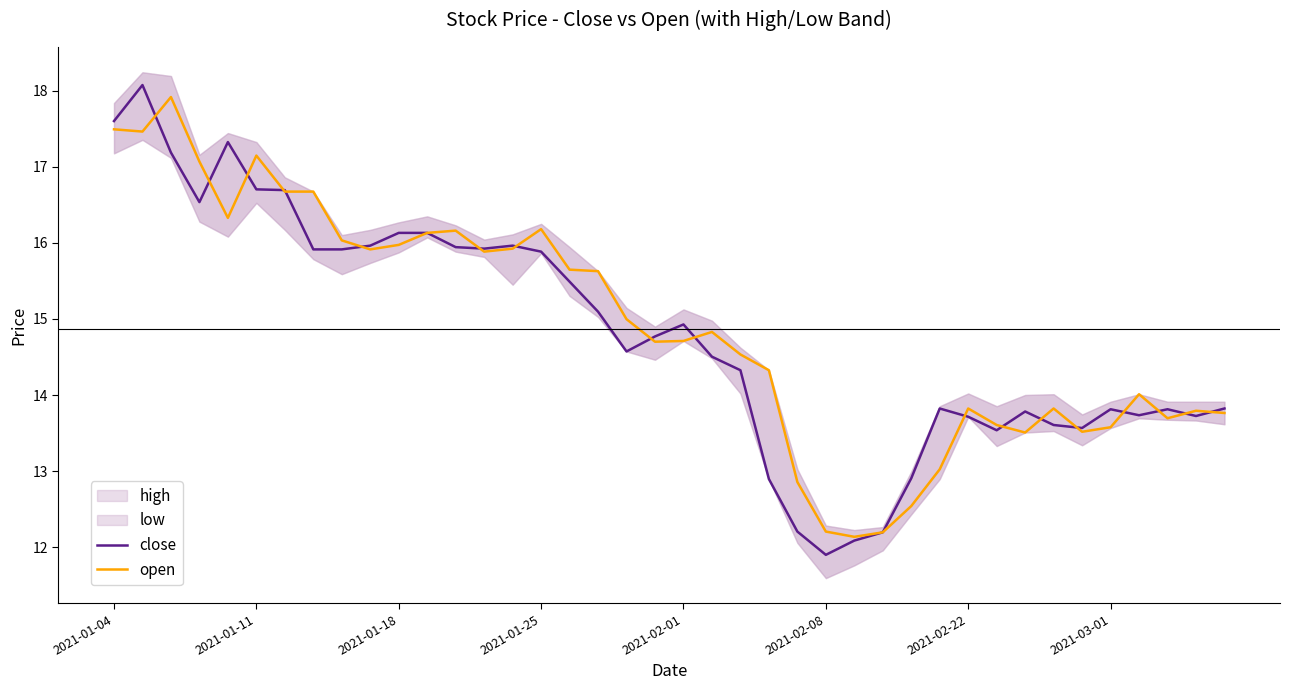

Reading right to left, transcribe all the data shown in this chart.

close: 13.8	13.7	13.8	13.7	13.8	13.6	13.6	13.8	13.5	13.7	13.8	12.9	12.2	12.1	11.9	12.2	12.9	14.3	14.5	14.9	14.8	14.6	15.1	15.5	15.9	16.0	15.9	15.9	16.1	16.1	16.0	15.9	15.9	16.7	16.7	17.3	16.5	17.2	18.1	17.6
open: 13.8	13.8	13.7	14.0	13.6	13.5	13.8	13.5	13.6	13.8	13.0	12.5	12.2	12.1	12.2	12.9	14.3	14.5	14.8	14.7	14.7	15.0	15.6	15.6	16.2	15.9	15.9	16.2	16.1	16.0	15.9	16.0	16.7	16.7	17.1	16.3	17.1	17.9	17.5	17.5